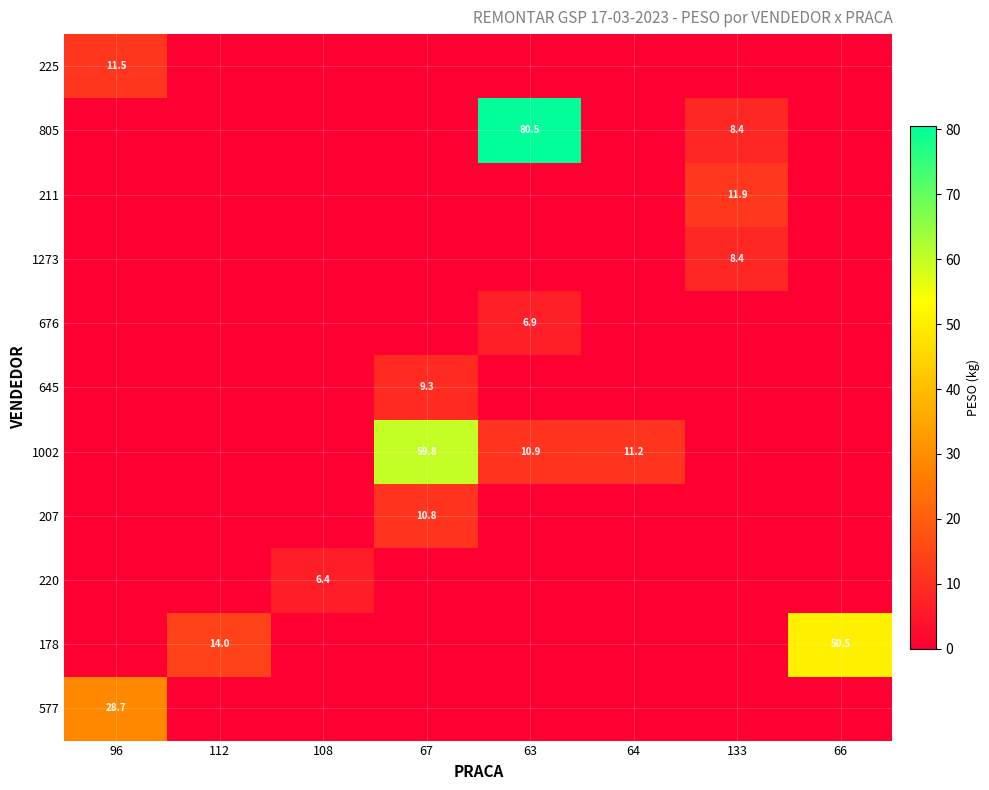

The value of 676 at 63 is 4.8. True or false?

False